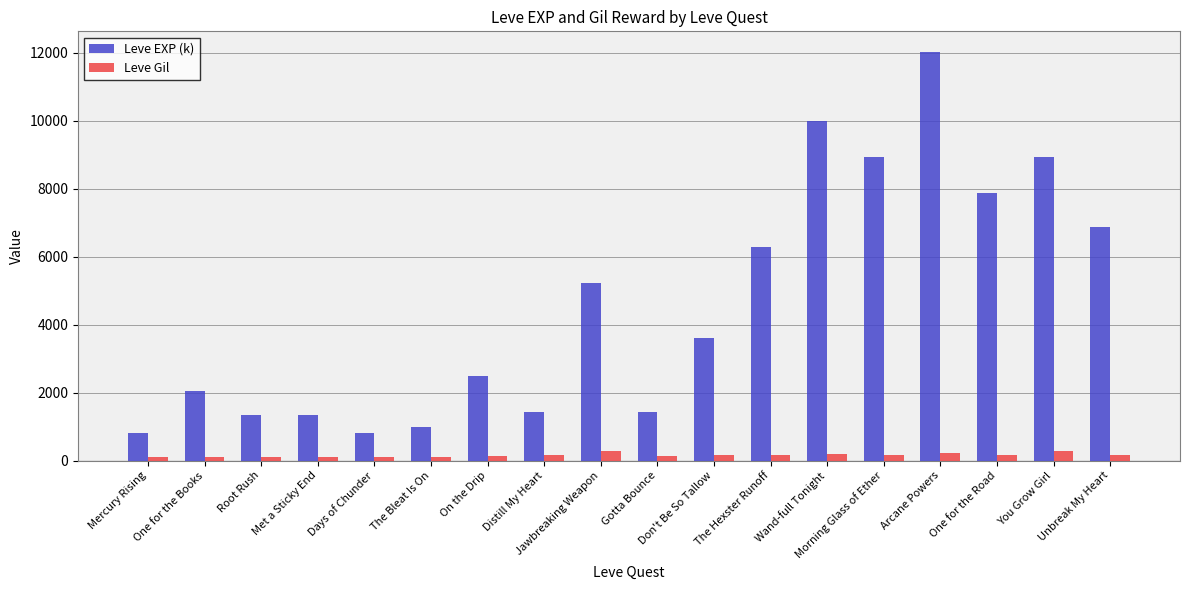

What is the value of the Leve EXP (k) bar at the 14th from the left?

8930